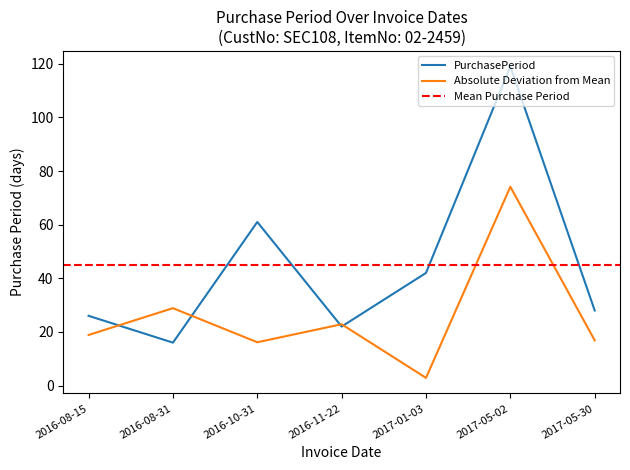

How many data points are less than 28?

3